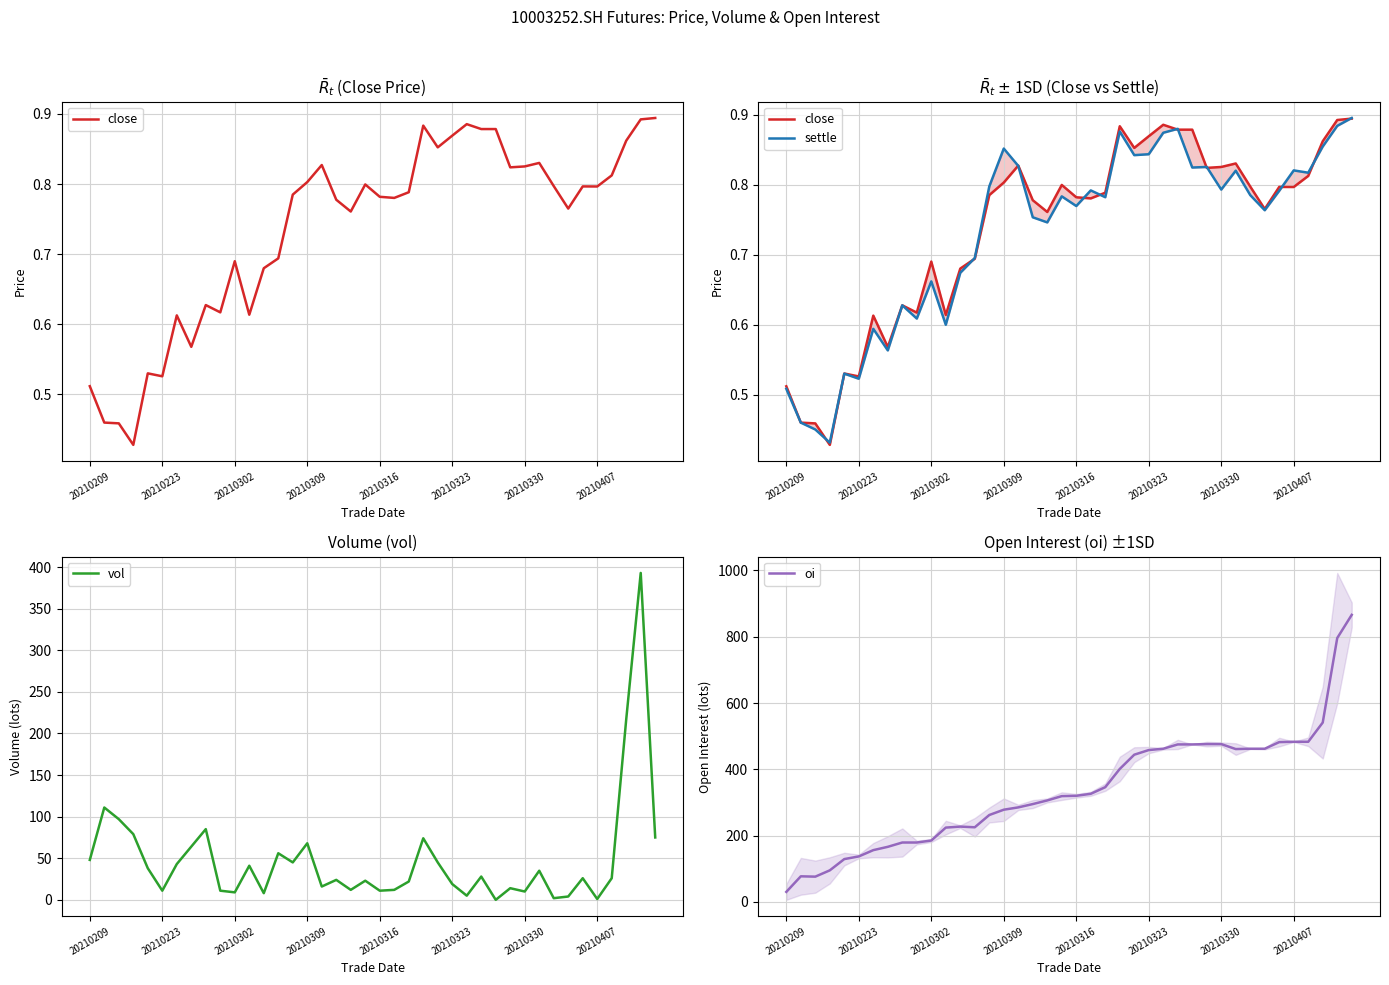

What position from the right is 20210330?

10